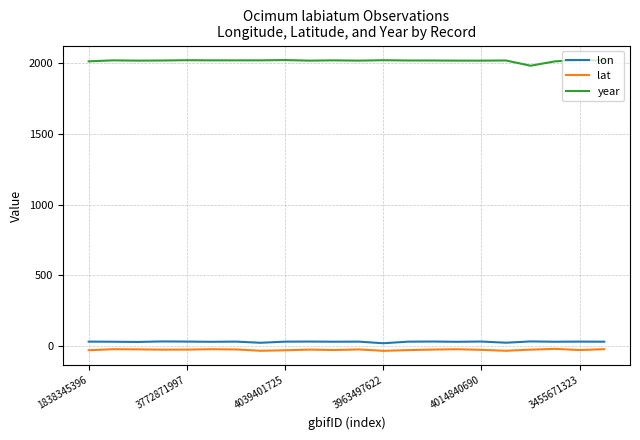

True or false: year and lat intersect in this chart.

False